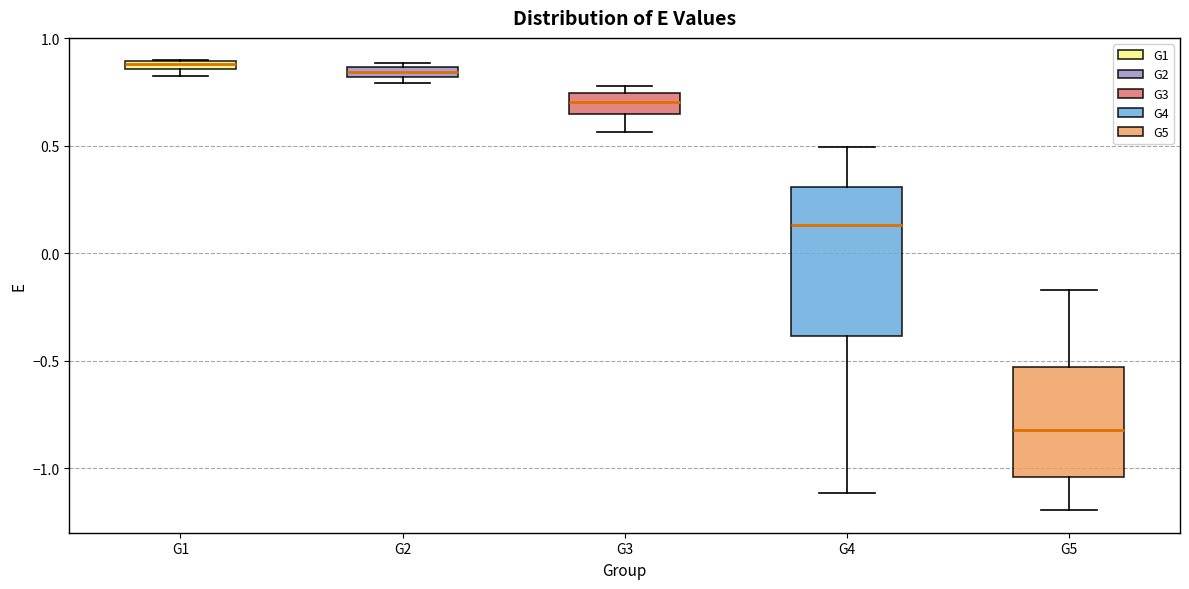

Comparing the boxes themselves (not the whiskers), which one is the tallest?

G4